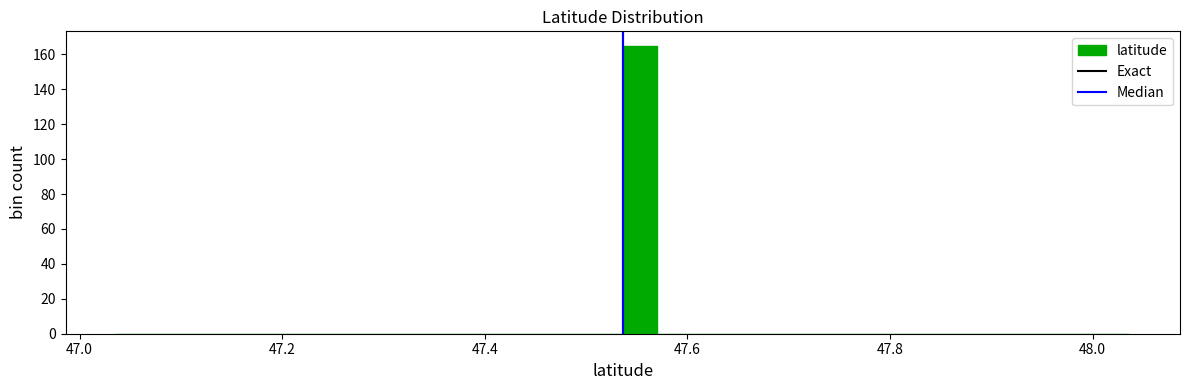

Around what value on the x-axis is the tallest bar? Give the approximate position of its centre, as read against the axis.

47.56